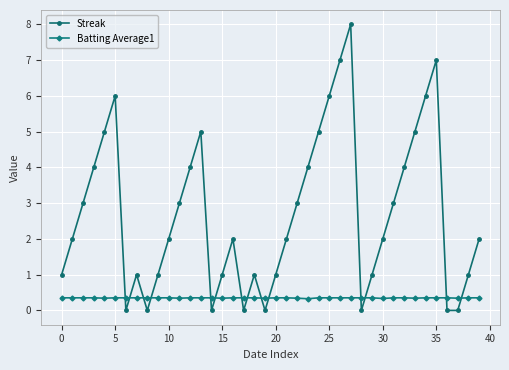

What is the maximum value for Batting Average1?

0.4